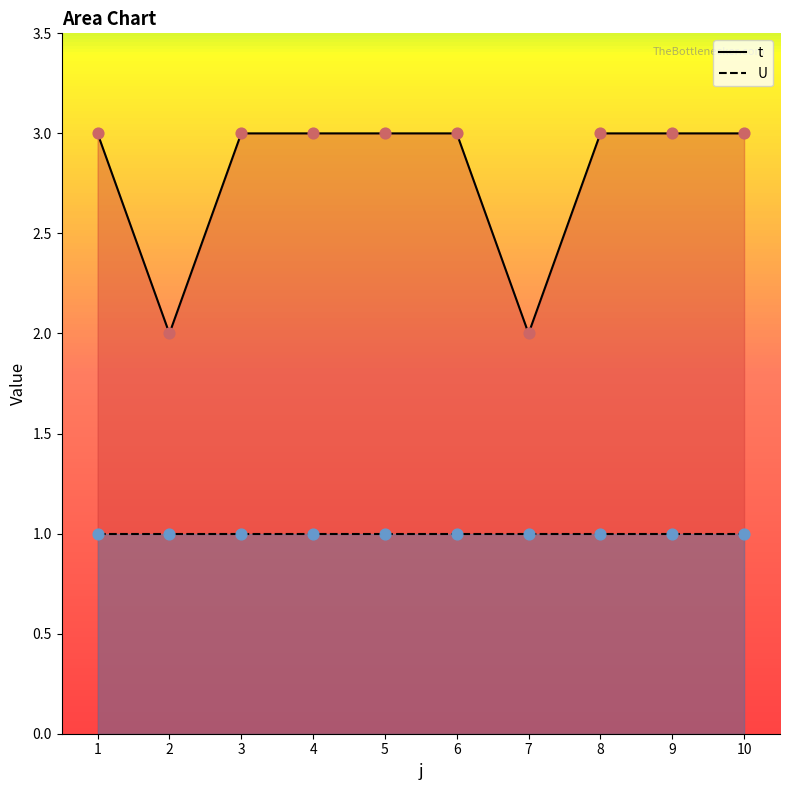

What is the ratio of the value at 4 to the value at 9?

1.0